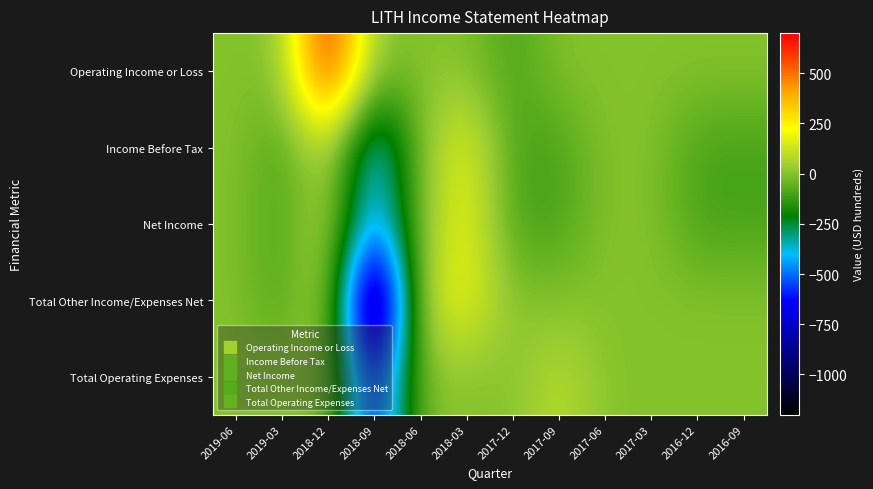

What is the difference between the highest and lowest values at 2017-12?

100